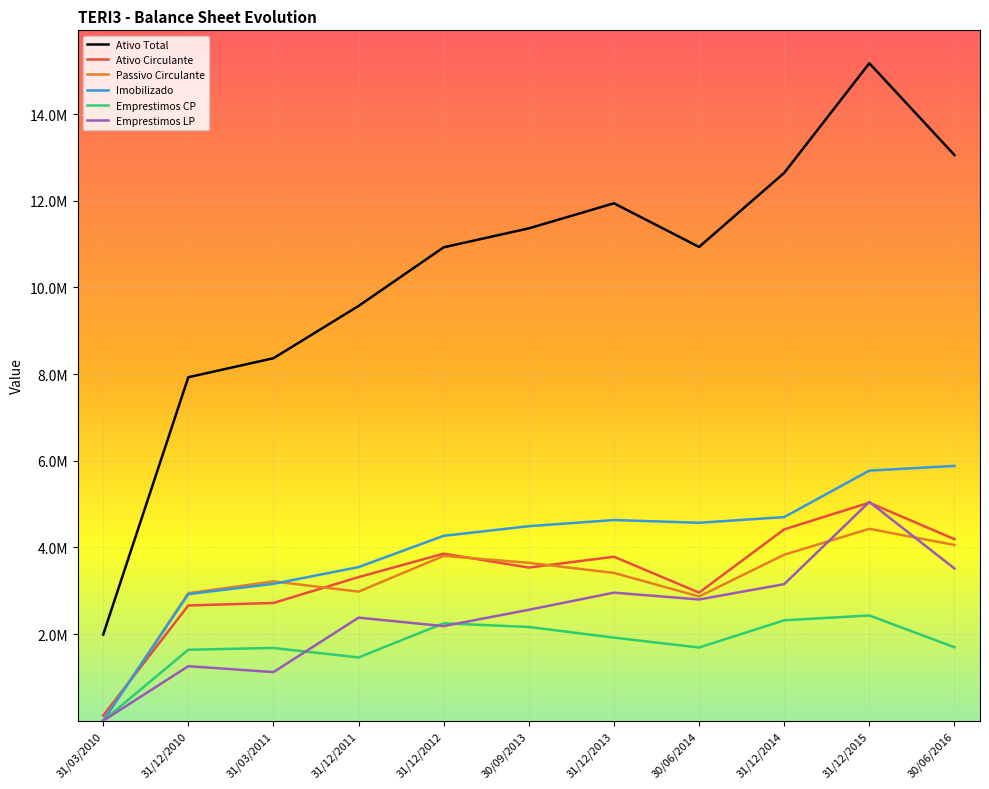

What is the sum of the Emprestimos LP values at 31/03/2011 and 31/12/2012?

3307000.1